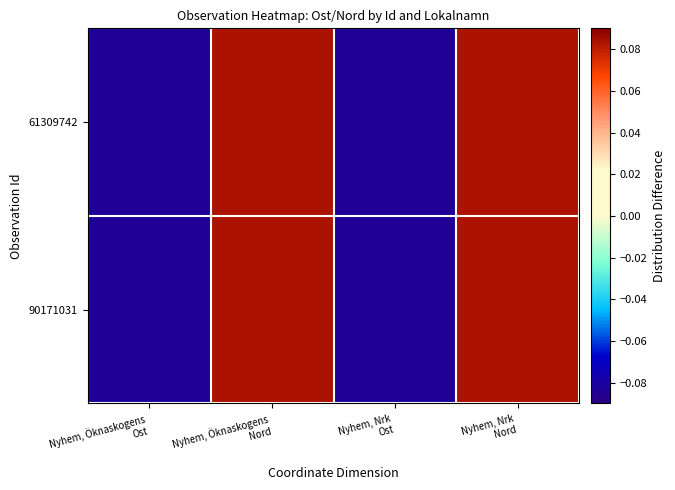

Between Nyhem, Öknaskogens Ost and Nyhem, Nrk Ost, which series saw the biggest shift?

61309742